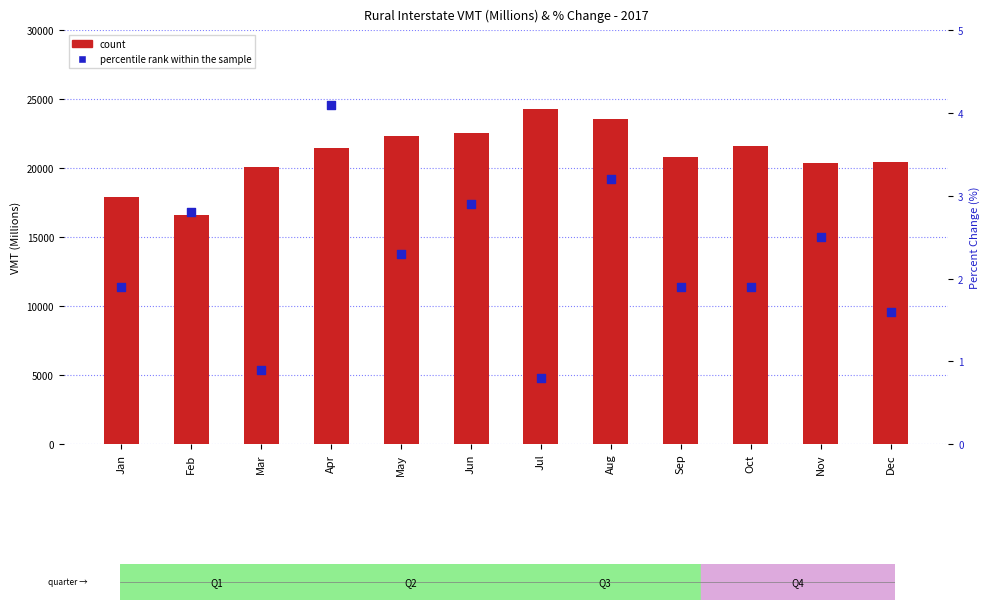

Which series reaches the minimum Y coordinate?

percentile rank within the sample